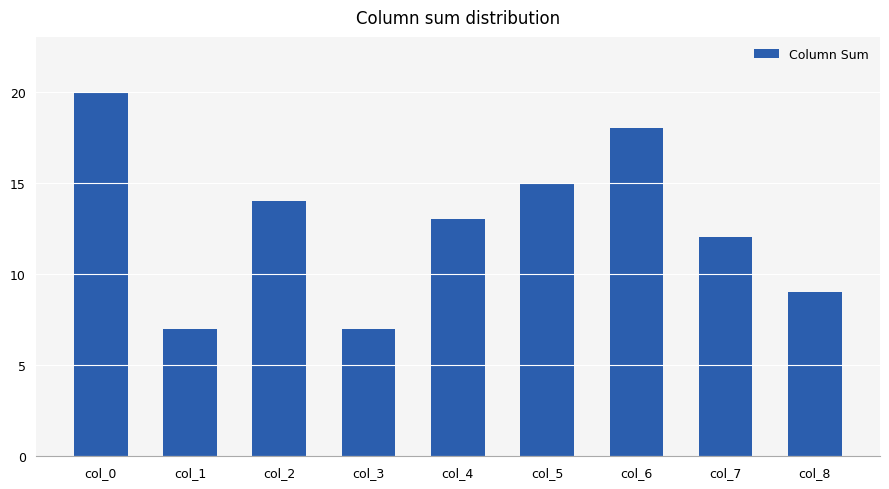

What is the sum of all values?

115